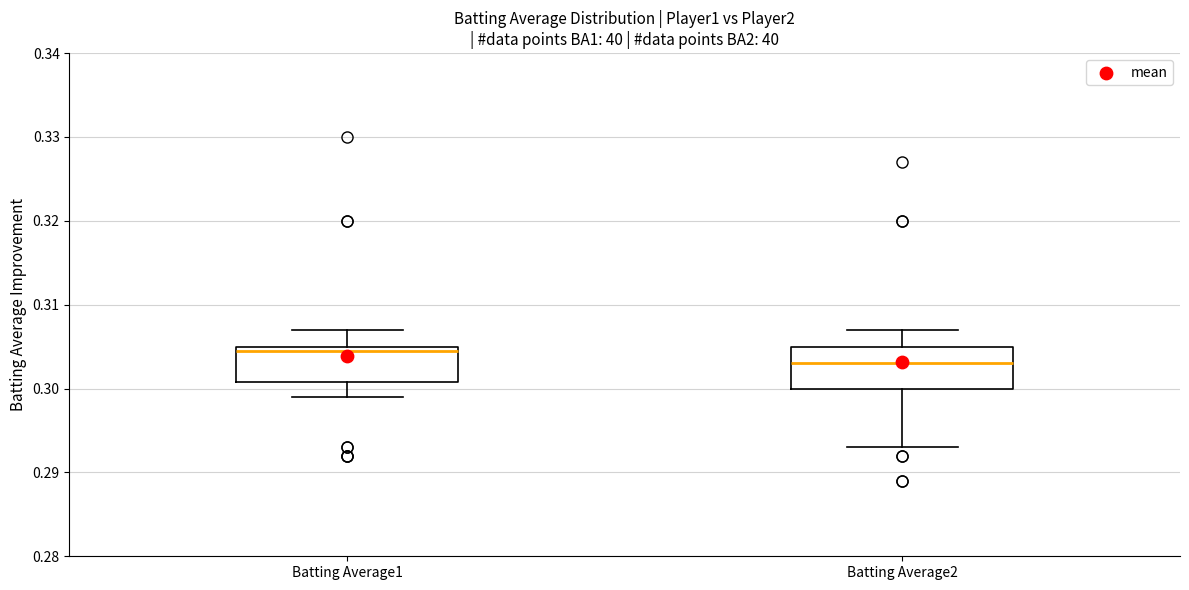

Reading left to right, read every box against the y-axis: the position of its median line, the range the box covers, and the ends of its whiskers. The values are not printed on the chart, so give them approximately, as read against the axis.

Batting Average1: median 0.305 (just below the box's upper edge), box 0.301 to 0.305, whiskers 0.299 to 0.307
Batting Average2: median 0.303, box 0.300 to 0.305, whiskers 0.293 to 0.307